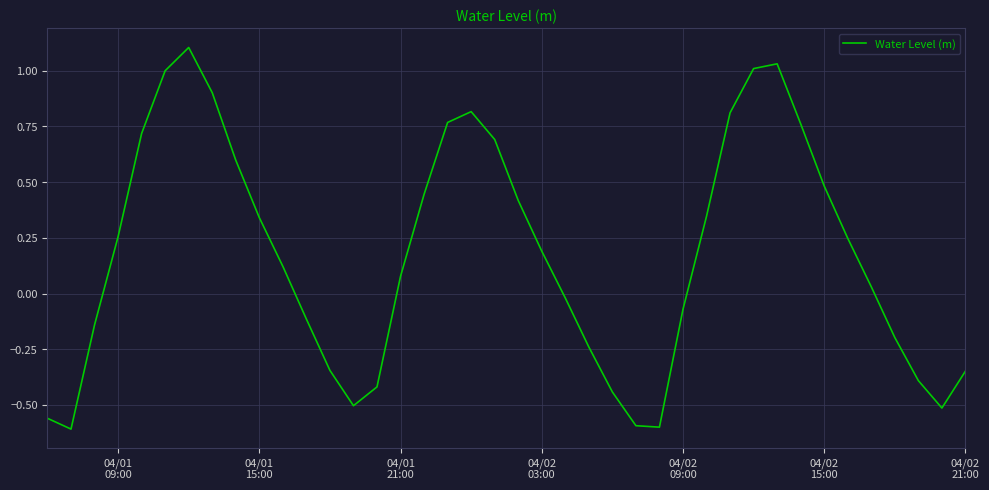

What is the sum of all values?

7.1